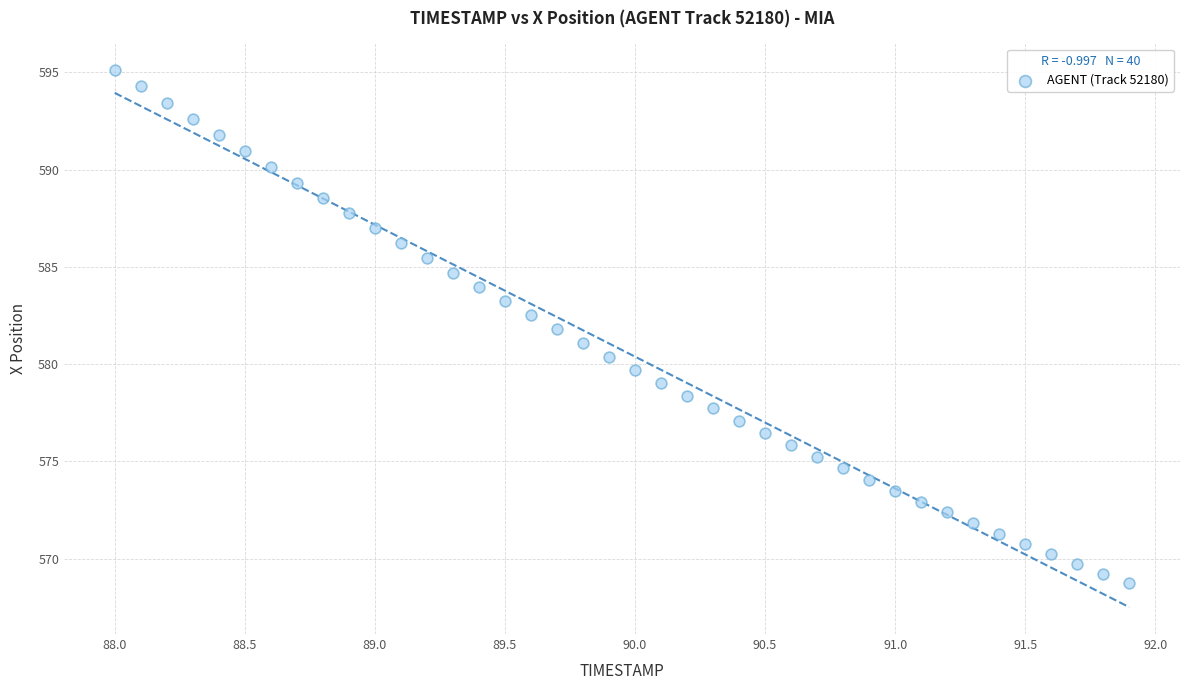

What is the range of Y values (max minus min)?

26.4